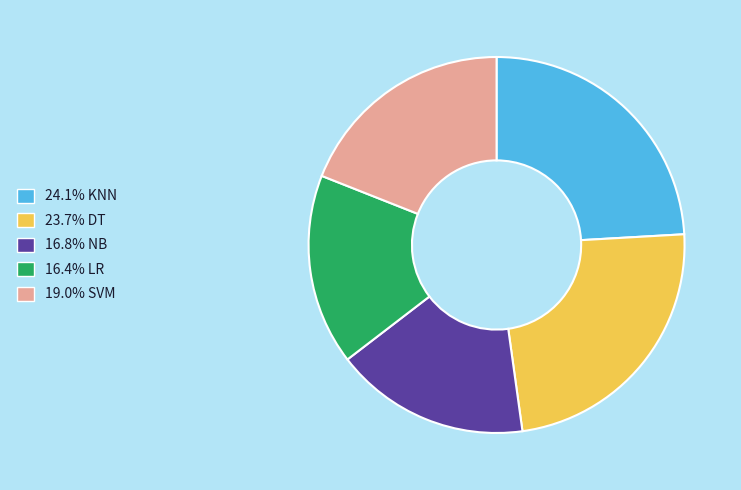

Is there a majority slice in this chart?

No